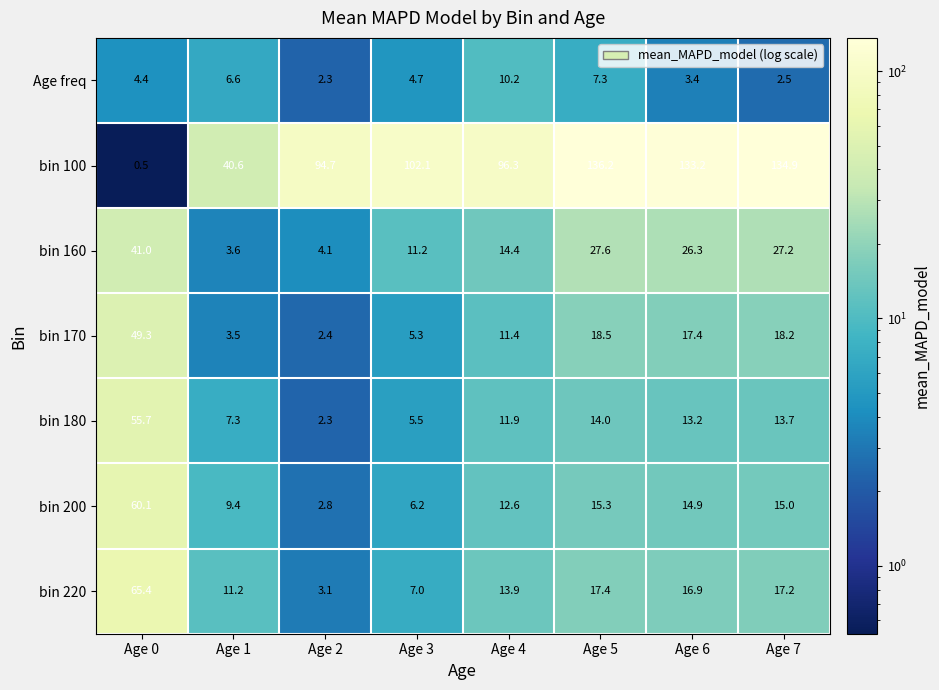

Which series has the widest spread of values?

bin 100